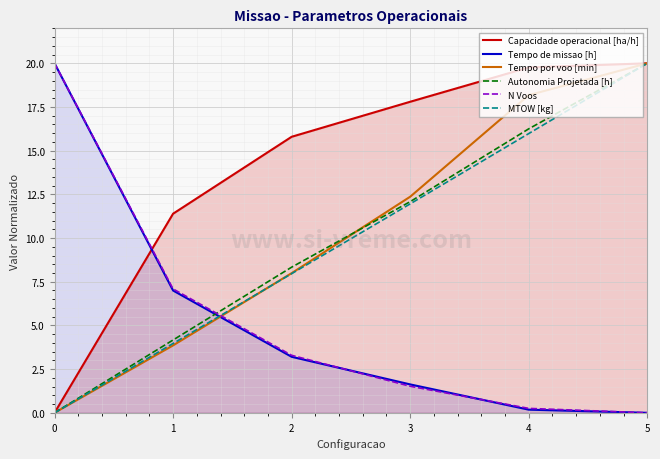

Where is Tempo de missao [h] nearest to the value 10?

1